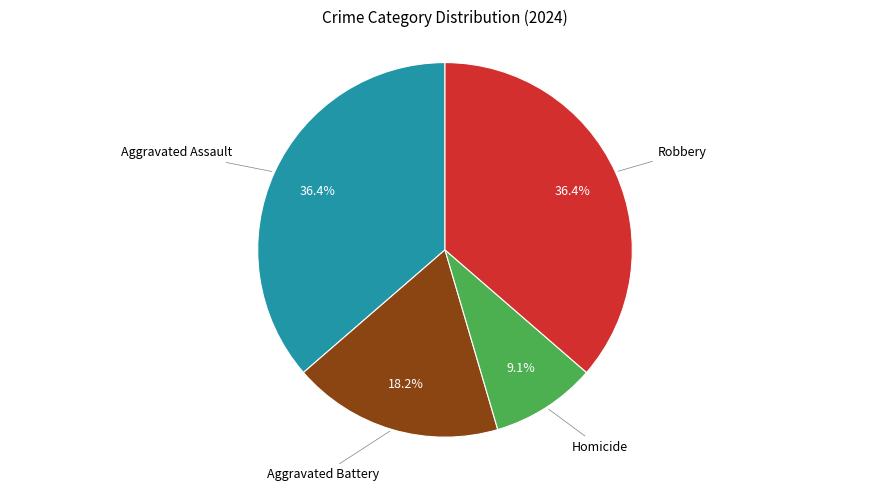

Is there any slice that represents more than half of the pie?

No